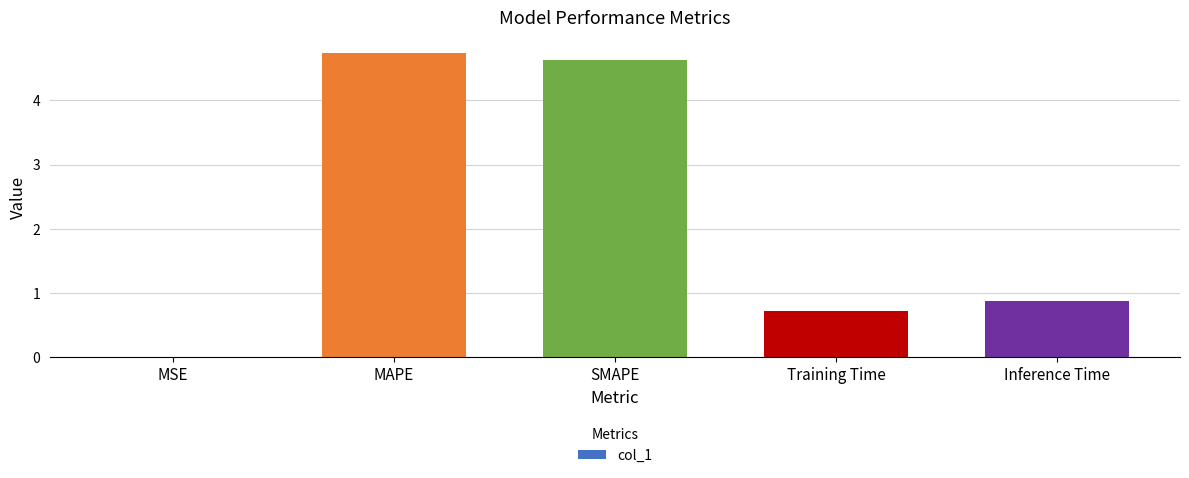

What is the sum of all values?

11.0